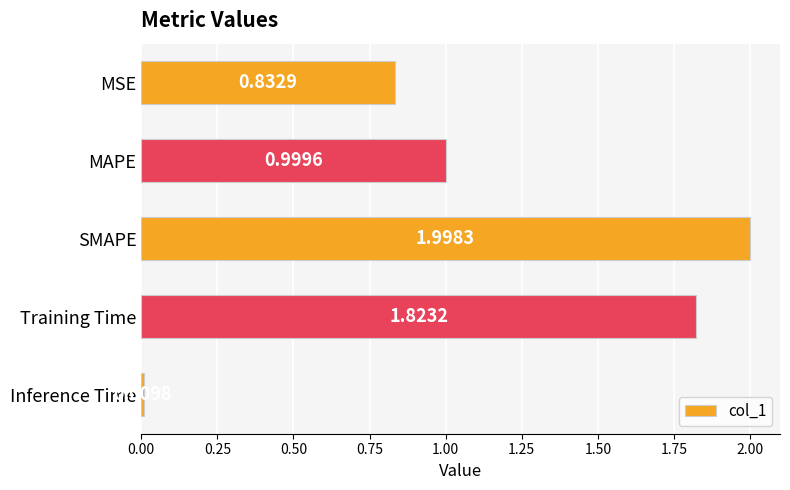

What is the greatest value displayed?

2.0